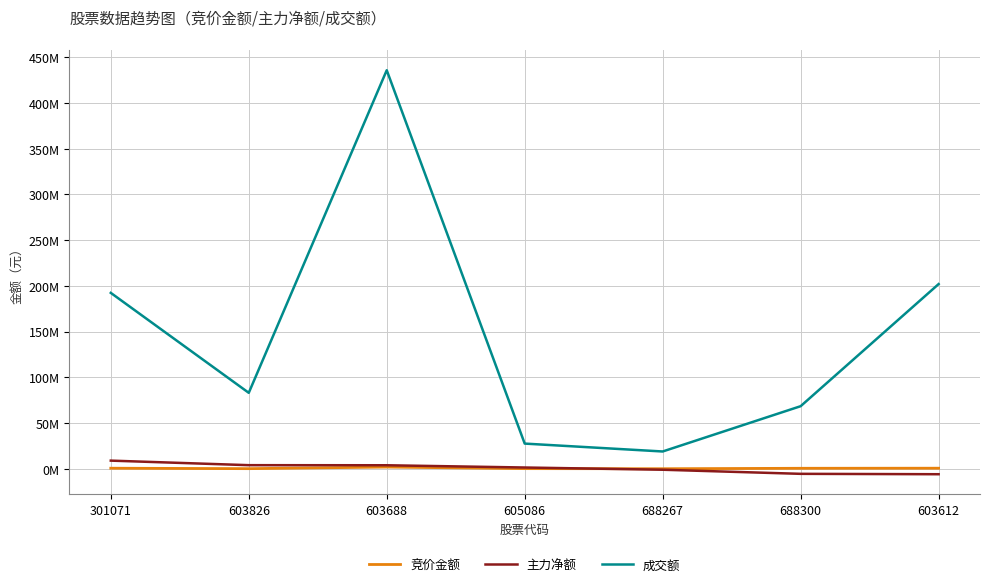

Does the chart display data point markers on the line(s)?

No